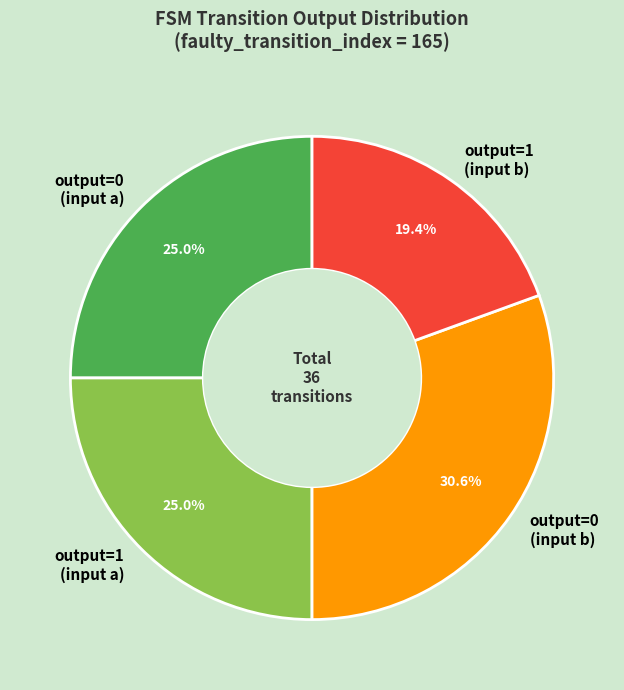

Count the number of slices in the pie.

4